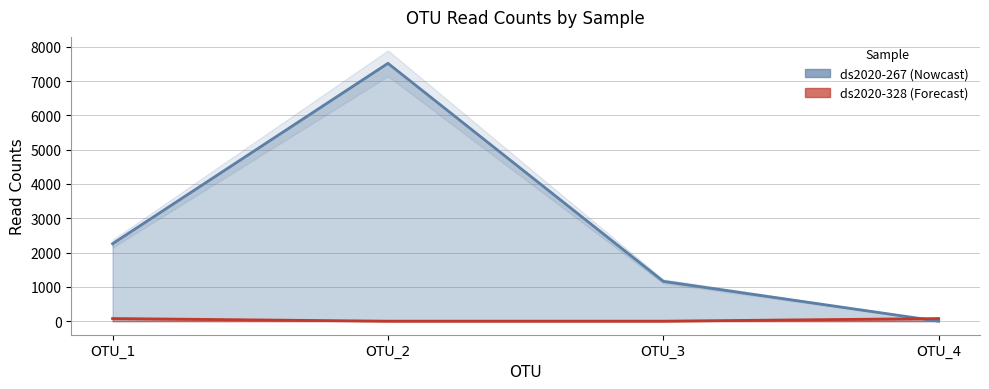

The value of ds2020-267 at OTU_2 is 3469. True or false?

False